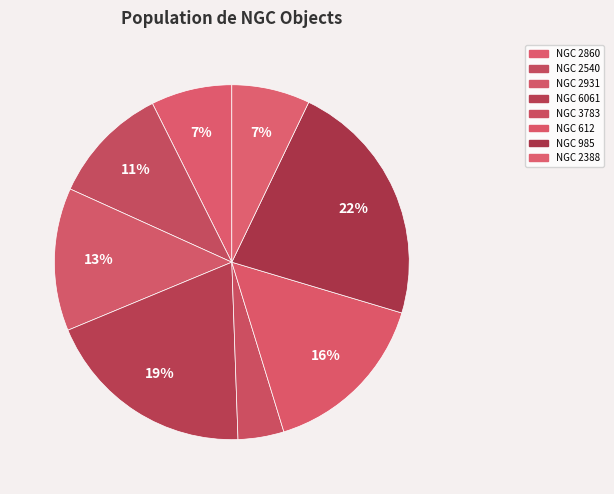

What is the total percentage of NGC 2860 and NGC 985?

29.9%